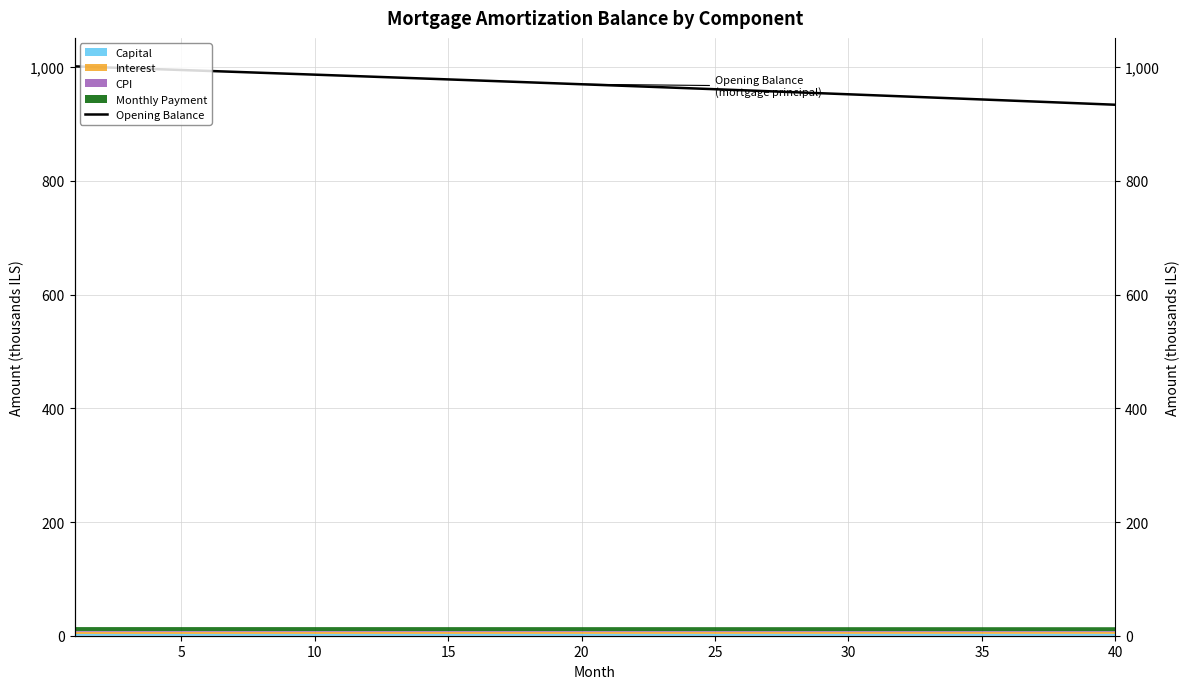

Reading left to right, what are all the values shown in this chart?

1001.5	999.9	998.3	996.7	995.1	993.5	991.8	990.2	988.6	986.9	985.2	983.6	981.9	980.2	978.5	976.9	975.2	973.4	971.7	970.0	968.3	966.5	964.8	963.0	961.3	959.5	957.7	956.0	954.2	952.4	950.6	948.8	946.9	945.1	943.3	941.4	939.6	937.7	935.9	934.0